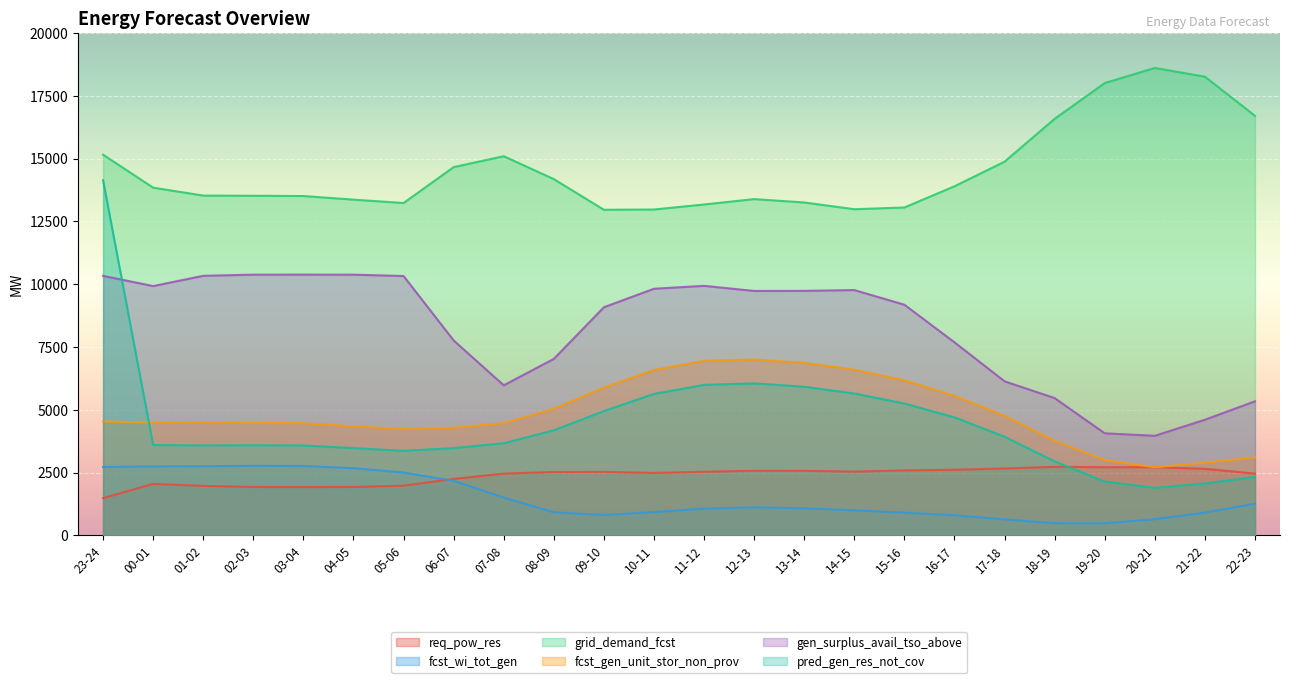

True or false: grid_demand_fcst and fcst_gen_unit_stor_non_prov cross at least once.

False